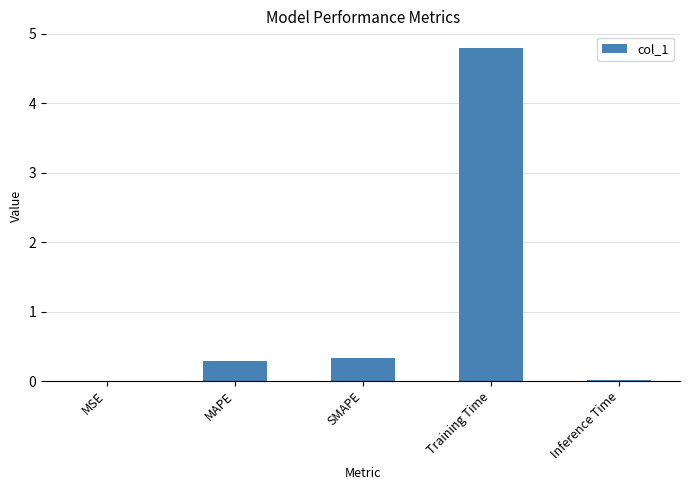

What is the sum of the values at Training Time and MAPE?

5.1